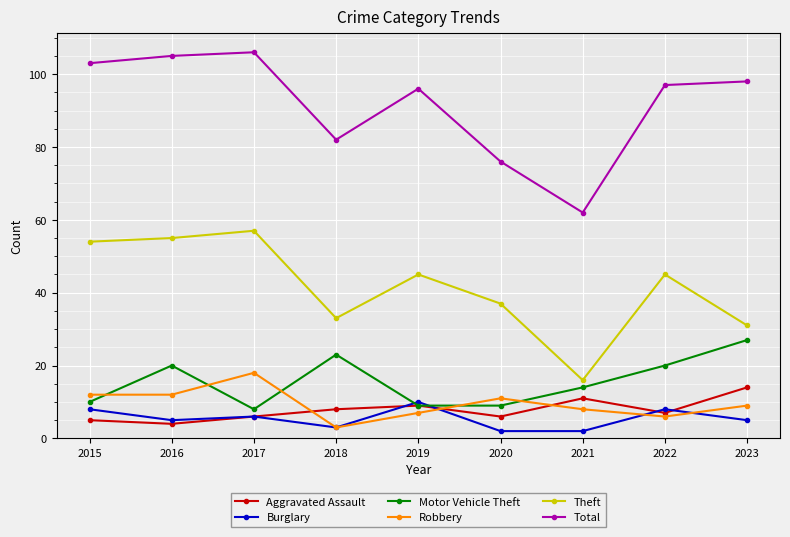

What is the value of the Total point at the 3rd from the left?

106